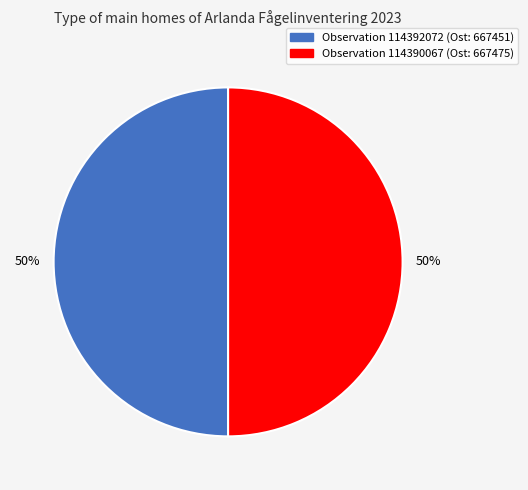

To the nearest percent, what is the average slice percentage?

50%